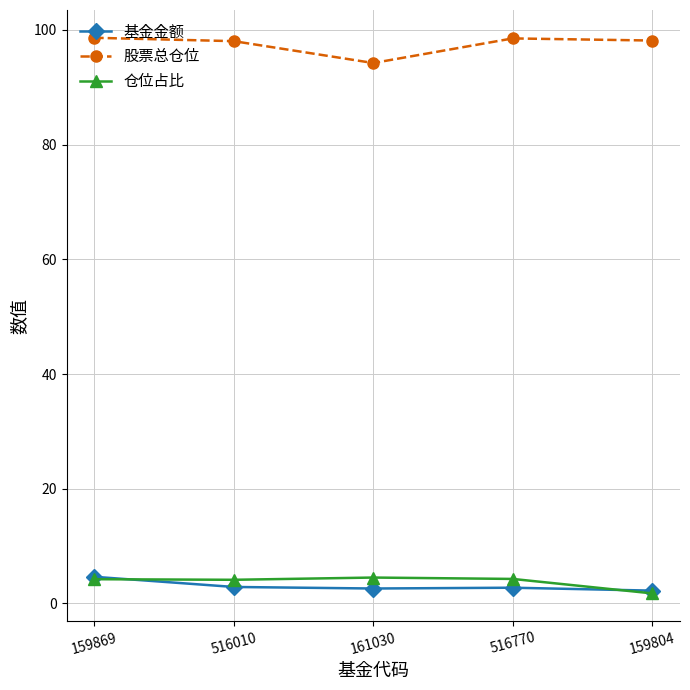

At 516010, list the series in order from smallest to largest.

基金金额, 仓位占比, 股票总仓位